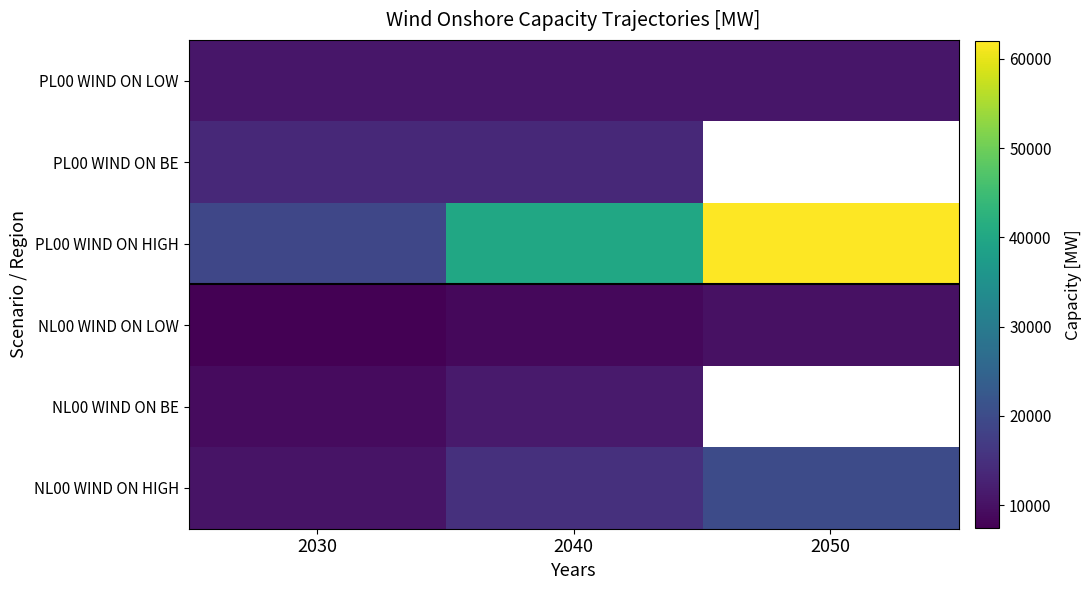

What is the difference between the highest and lowest values at 2030?

11500.0